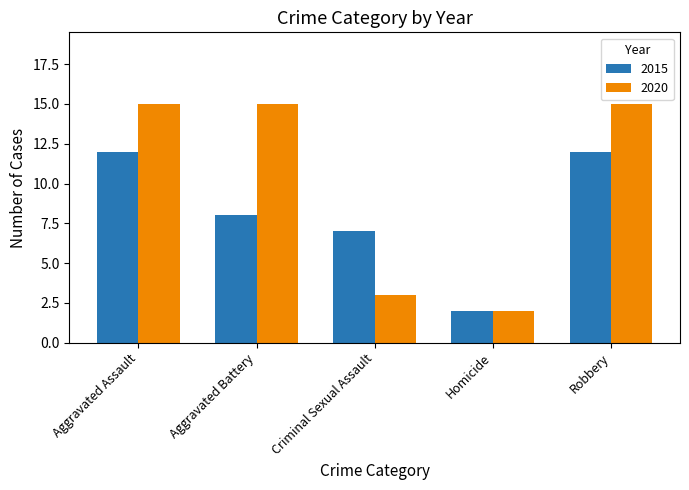

What is the sum of the 2020 values at Aggravated Battery and Aggravated Assault?

30